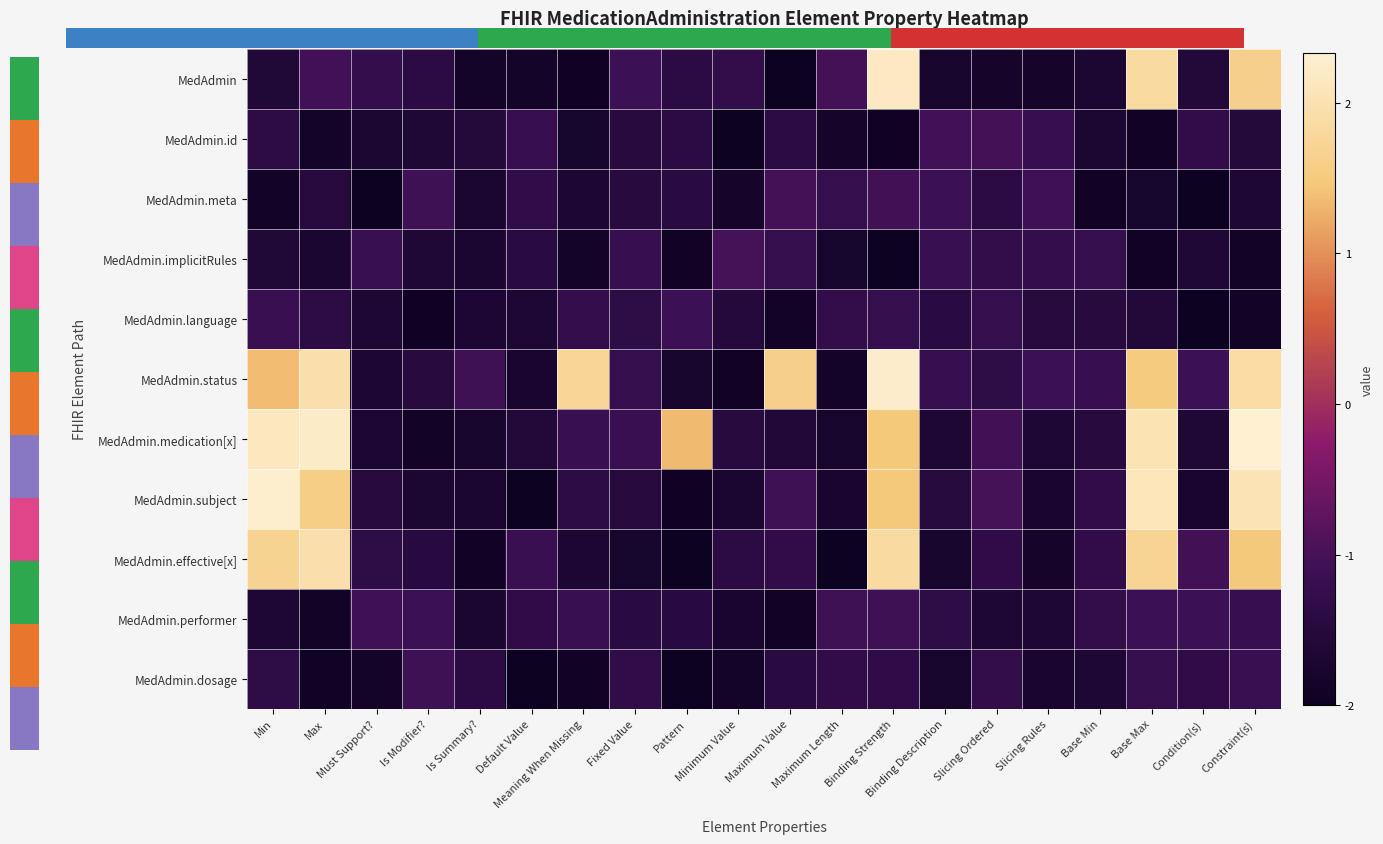

At which category is the sum across all series the highest?

Constraint(s)